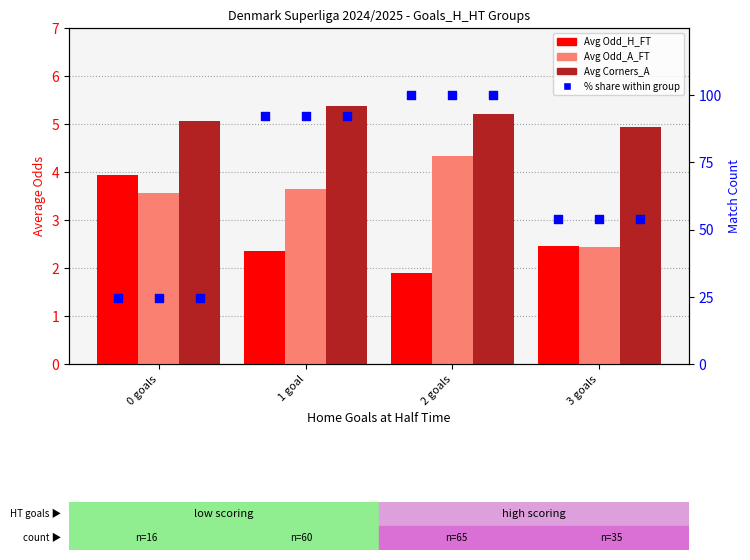

Which series contains the highest Y value?

% share (count)